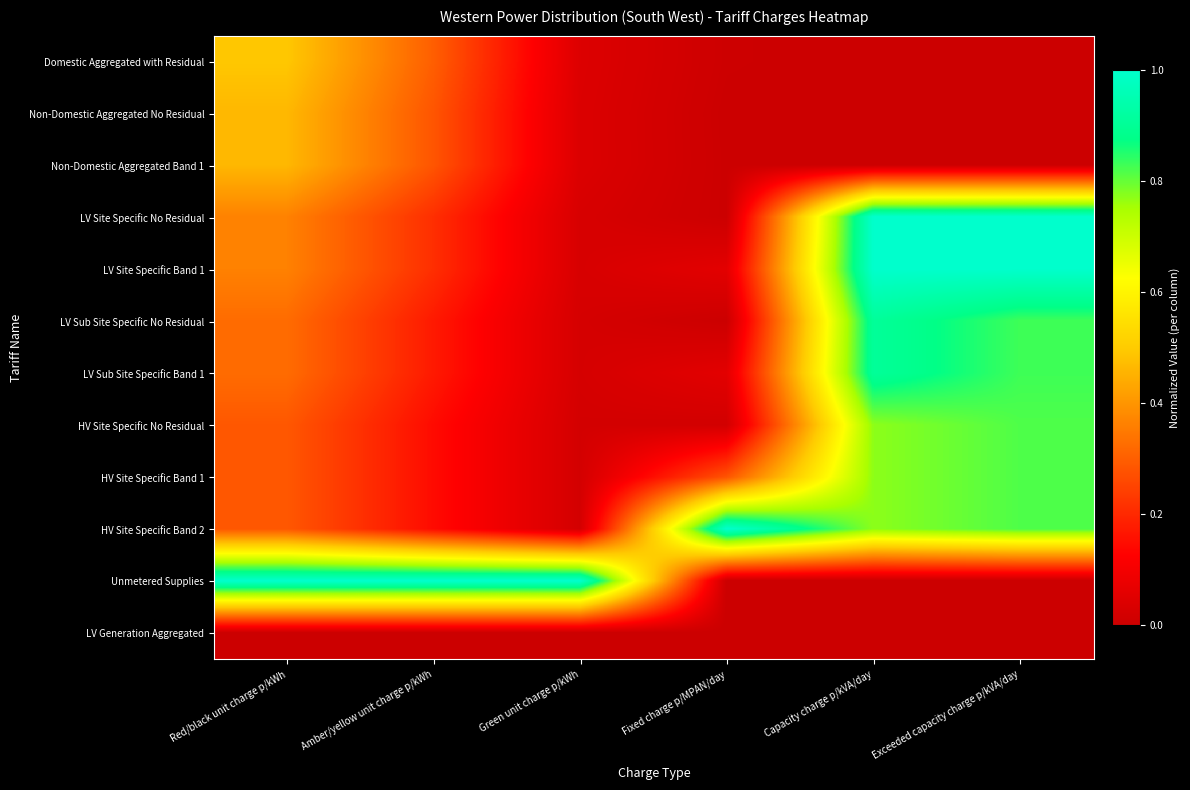

At which category does the chart reach its minimum across all series?

Capacity charge p/kVA/day